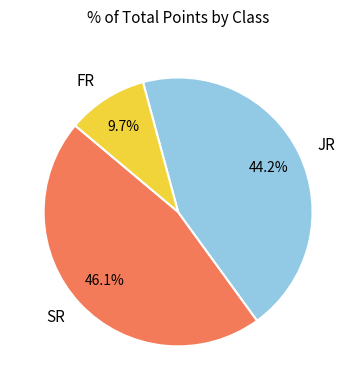

Rank the categories by value from highest to lowest.

SR, JR, FR